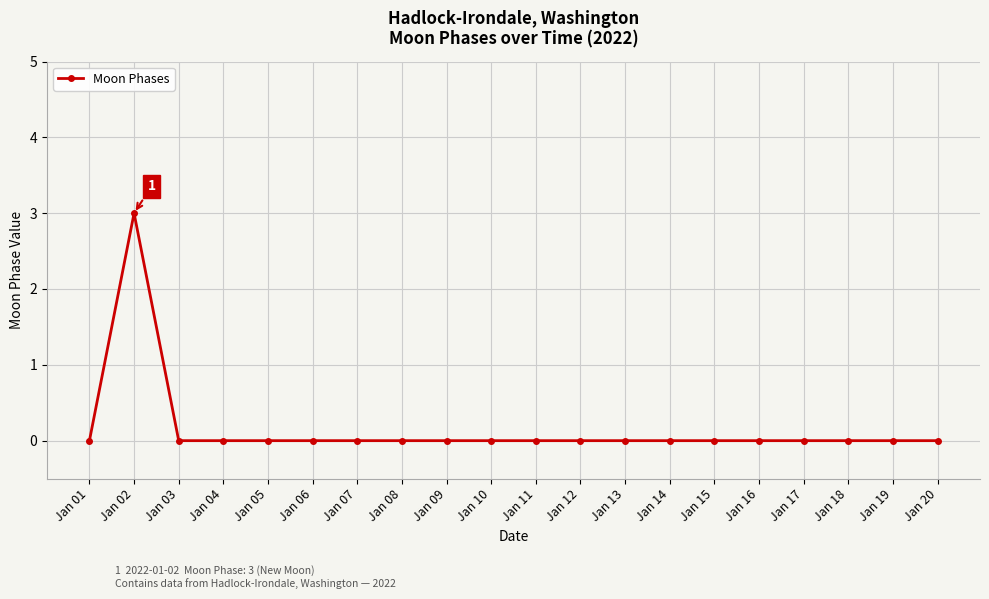

The chart shows a value of 0 at Jan 04. True or false?

True